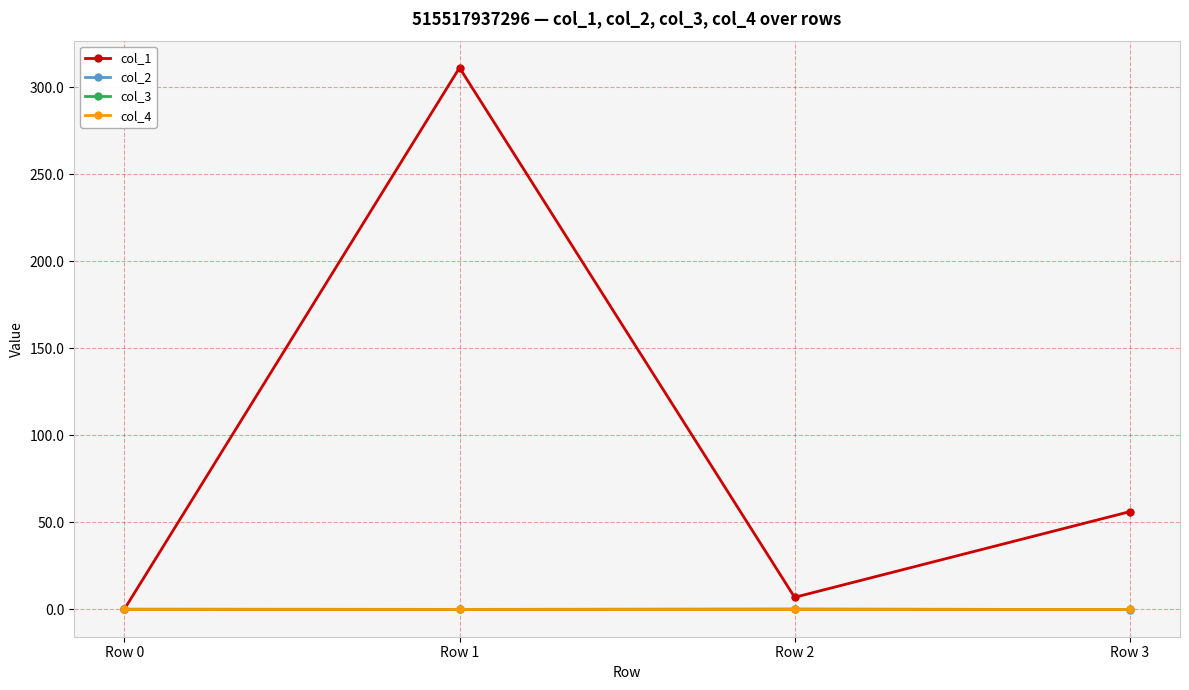

True or false: col_2 and col_1 cross at least once.

False